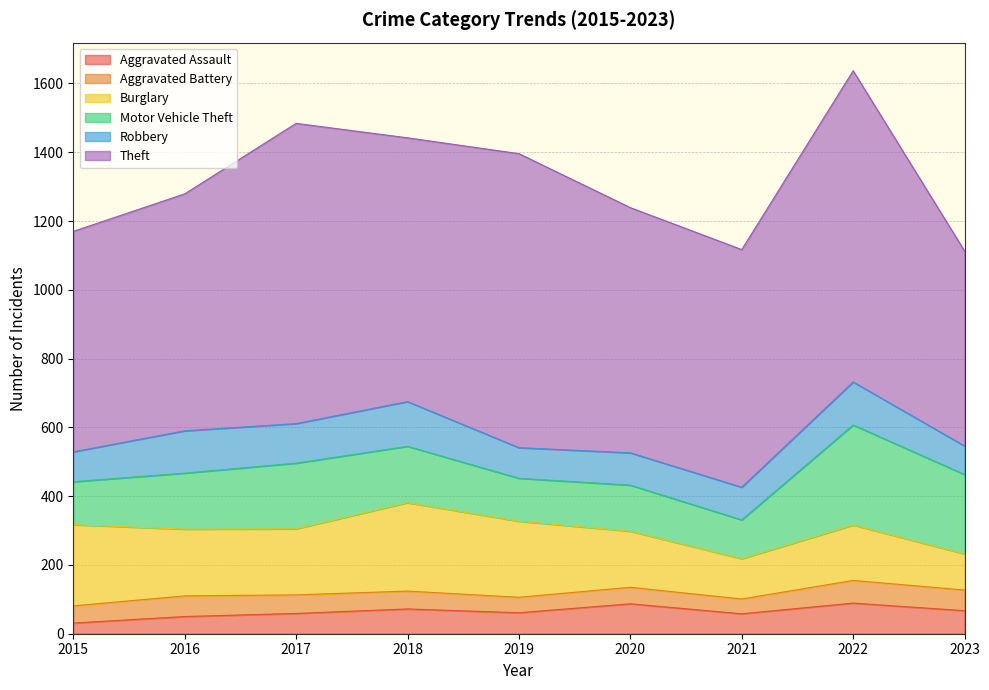

Between 2015 and 2022, which series saw the biggest shift?

Theft